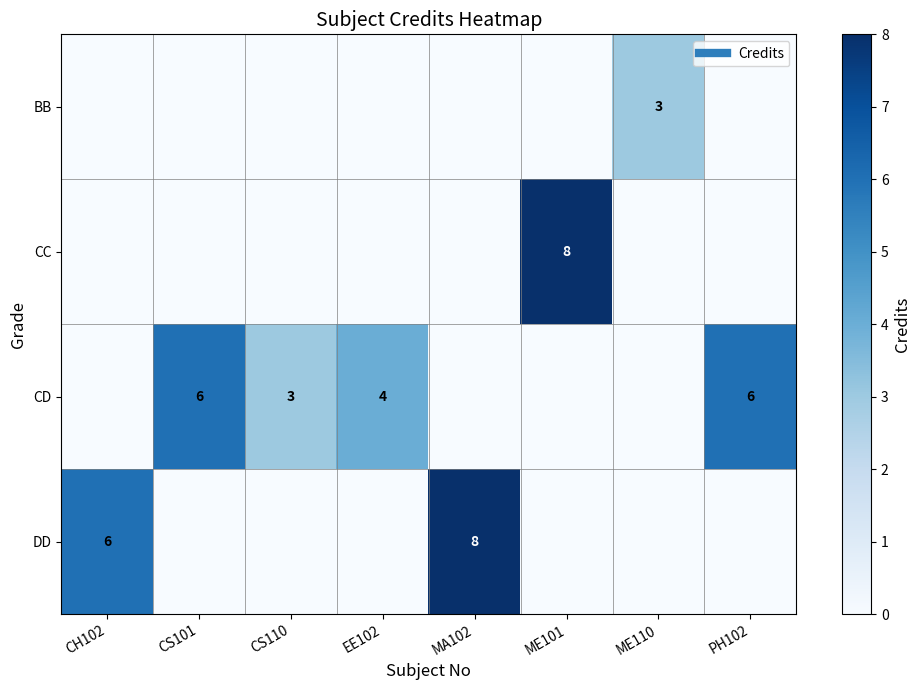

Is the value of BB at ME101 greater than the value of CD at ME101?

No